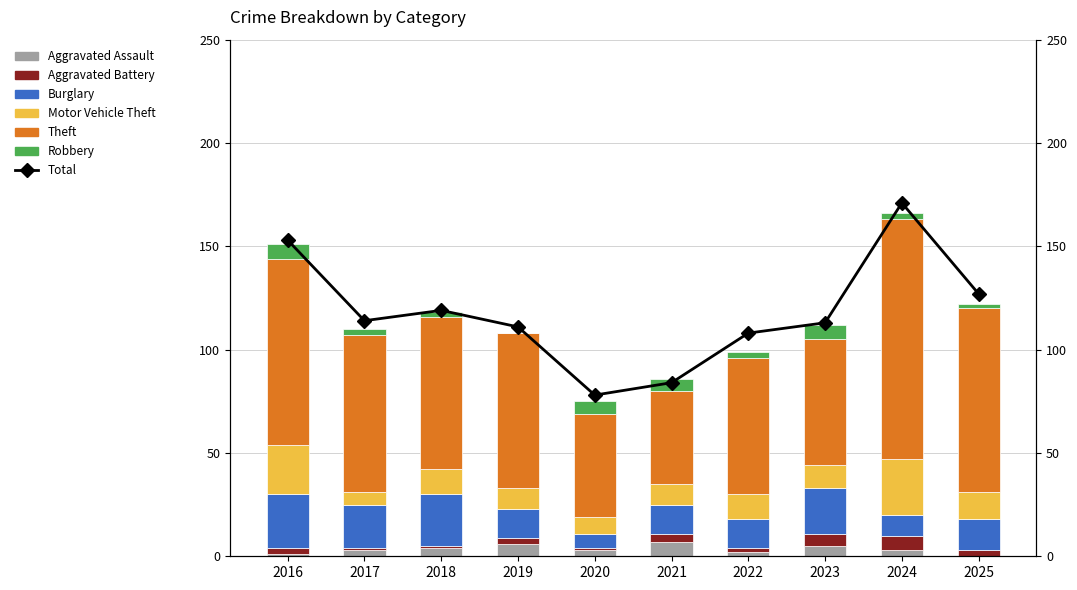

How many values in the Aggravated Battery series exceed 3?

3